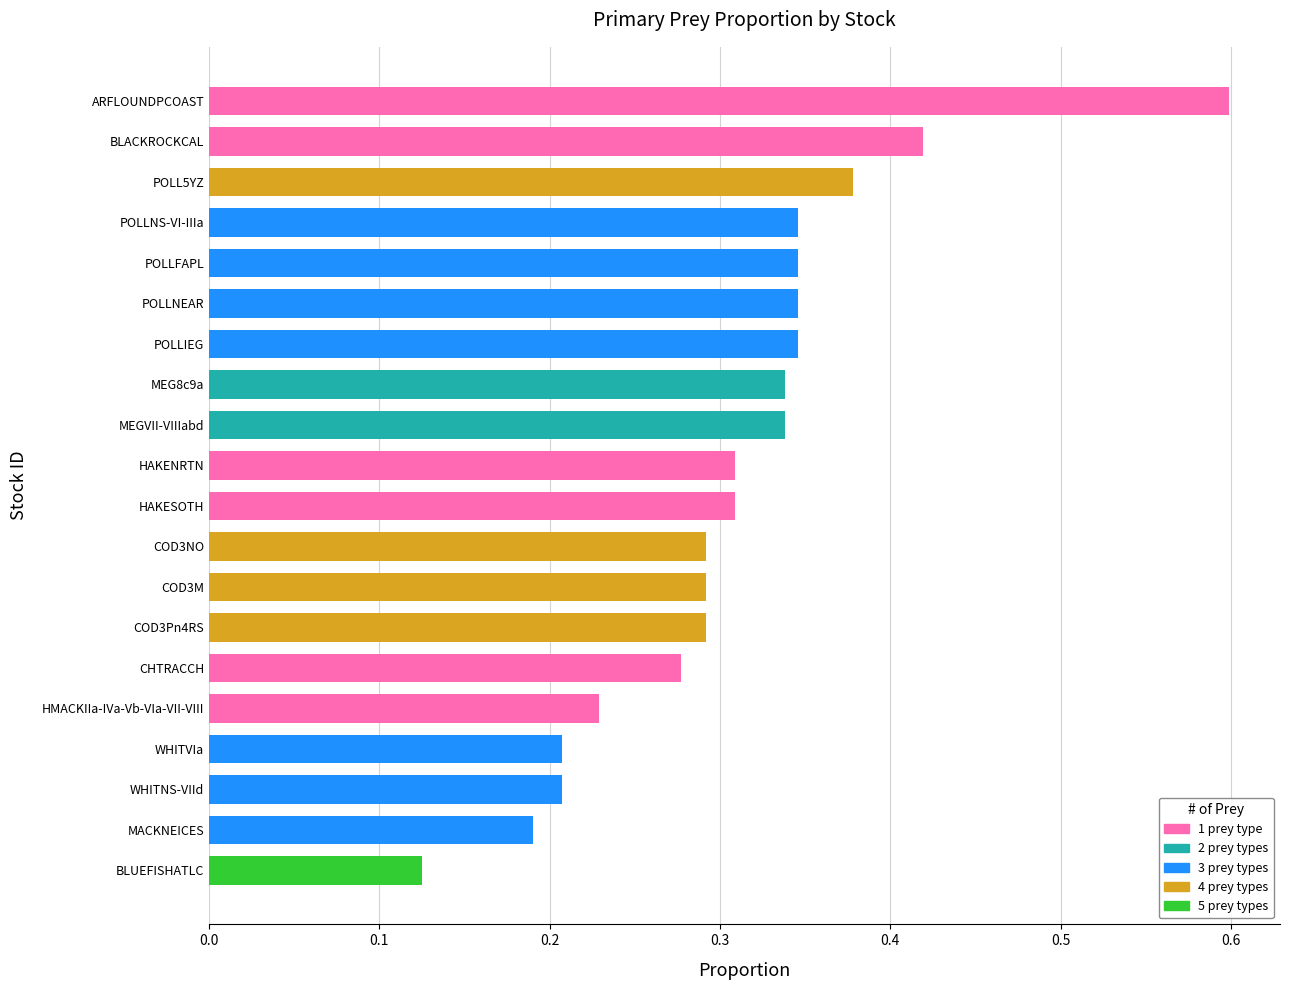

Reading left to right, list all the values displayed in this chart.

MACKNEICES=0.2	HAKENRTN=0.3	HAKESOTH=0.3	HMACKIIa-IVa-Vb-VIa-VII-VIII=0.2	MEG8c9a=0.3	MEGVII-VIIIabd=0.3	POLLFAPL=0.3	POLLIEG=0.3	POLLNEAR=0.3	POLLNS-VI-IIIa=0.3	WHITNS-VIId=0.2	WHITVIa=0.2	CHTRACCH=0.3	COD3M=0.3	COD3NO=0.3	COD3Pn4RS=0.3	BLUEFISHATLC=0.1	POLL5YZ=0.4	ARFLOUNDPCOAST=0.6	BLACKROCKCAL=0.4